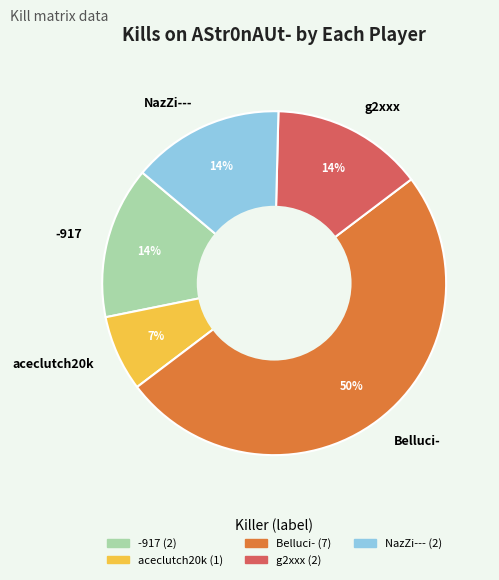

The g2xxx slice represents 14% of the pie. True or false?

True